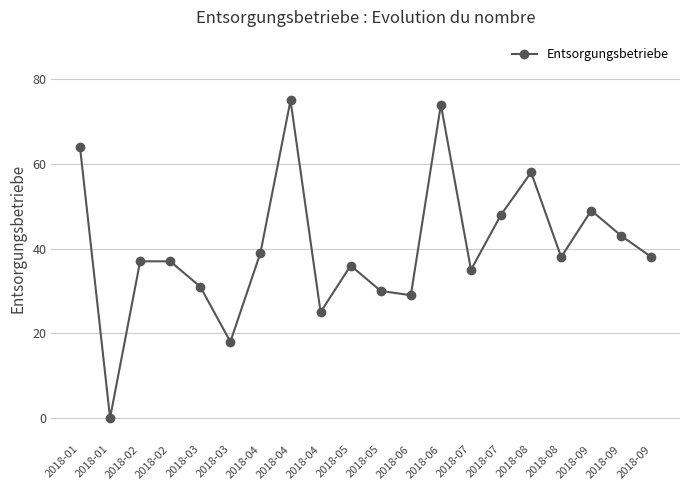

How many series are shown in this chart?

1